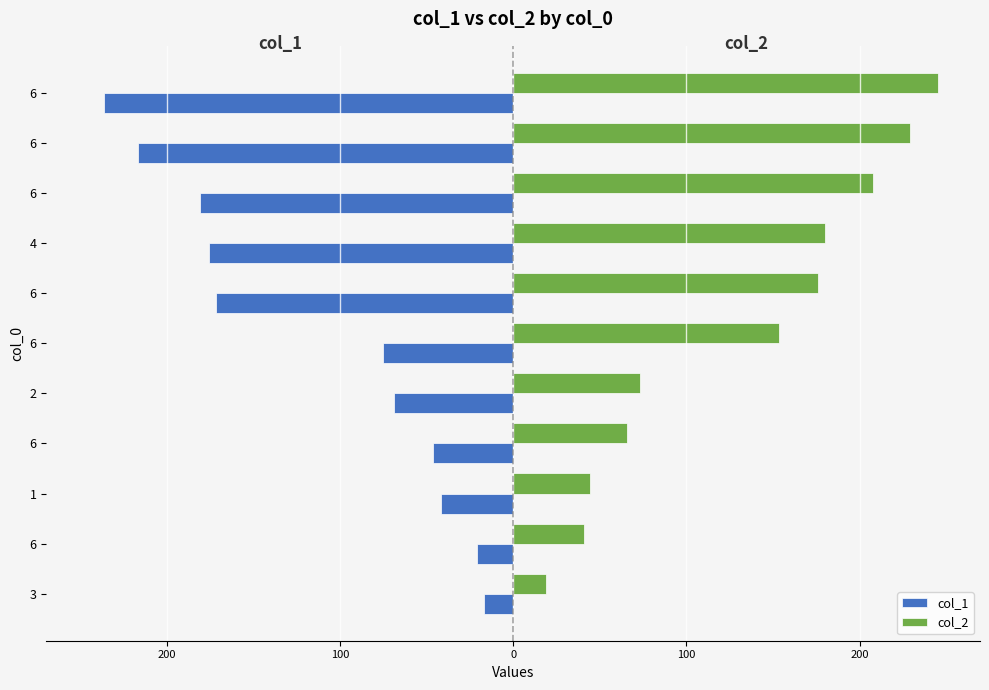

What is the average value of the col_1 series?

-113.7